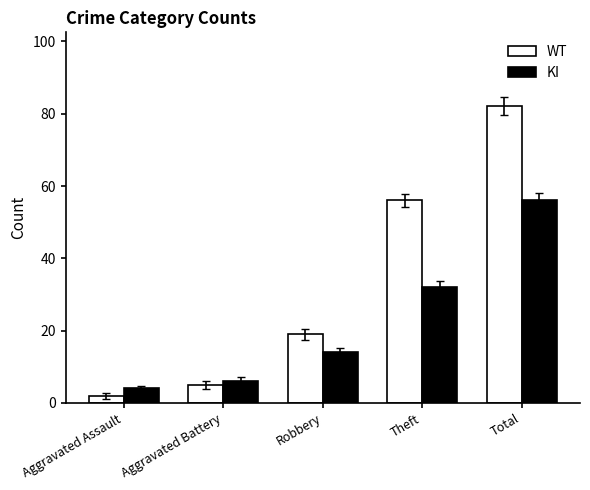

What is the label of the 5th bar from the left?

Total